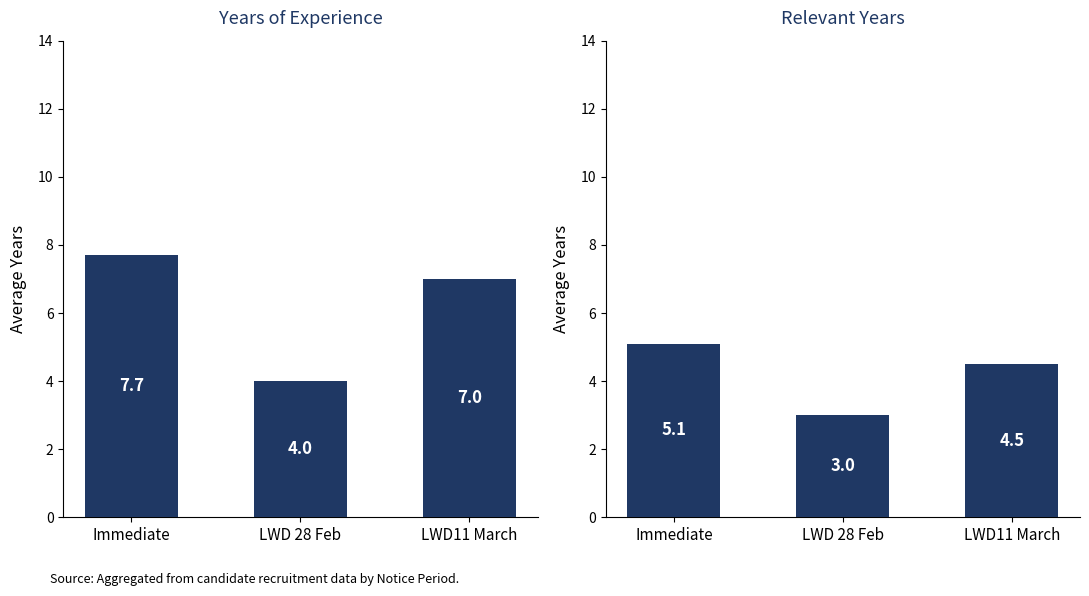

How many values in the Relevant Years series exceed 4?

2